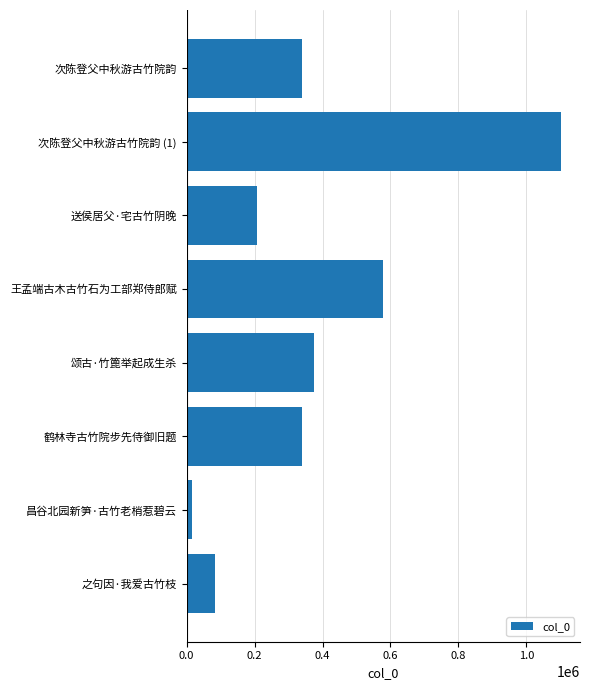

The value at 之句因·我爱古竹枝 is 36535. True or false?

False